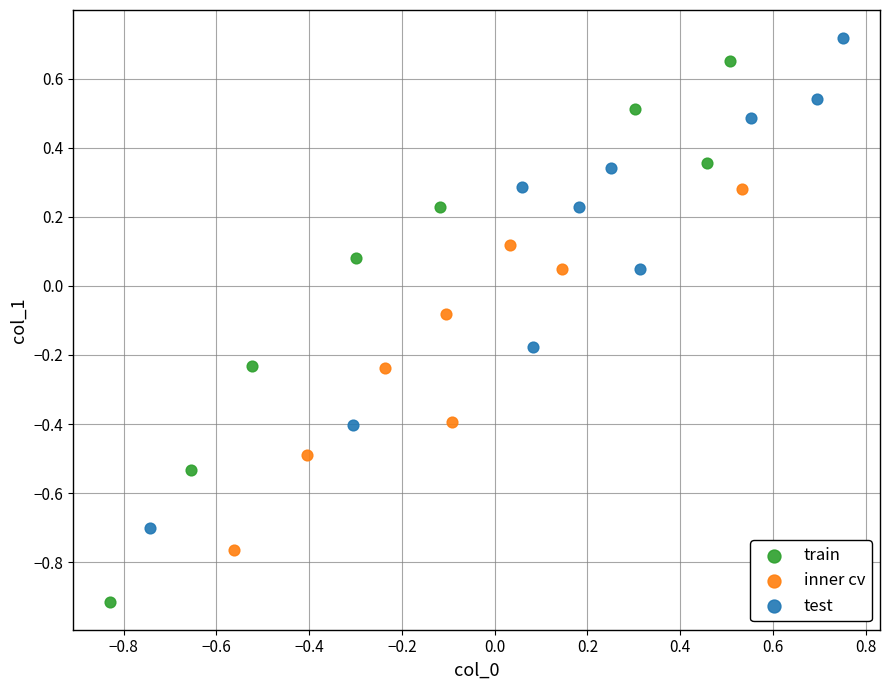

Which series reaches the minimum Y coordinate?

train